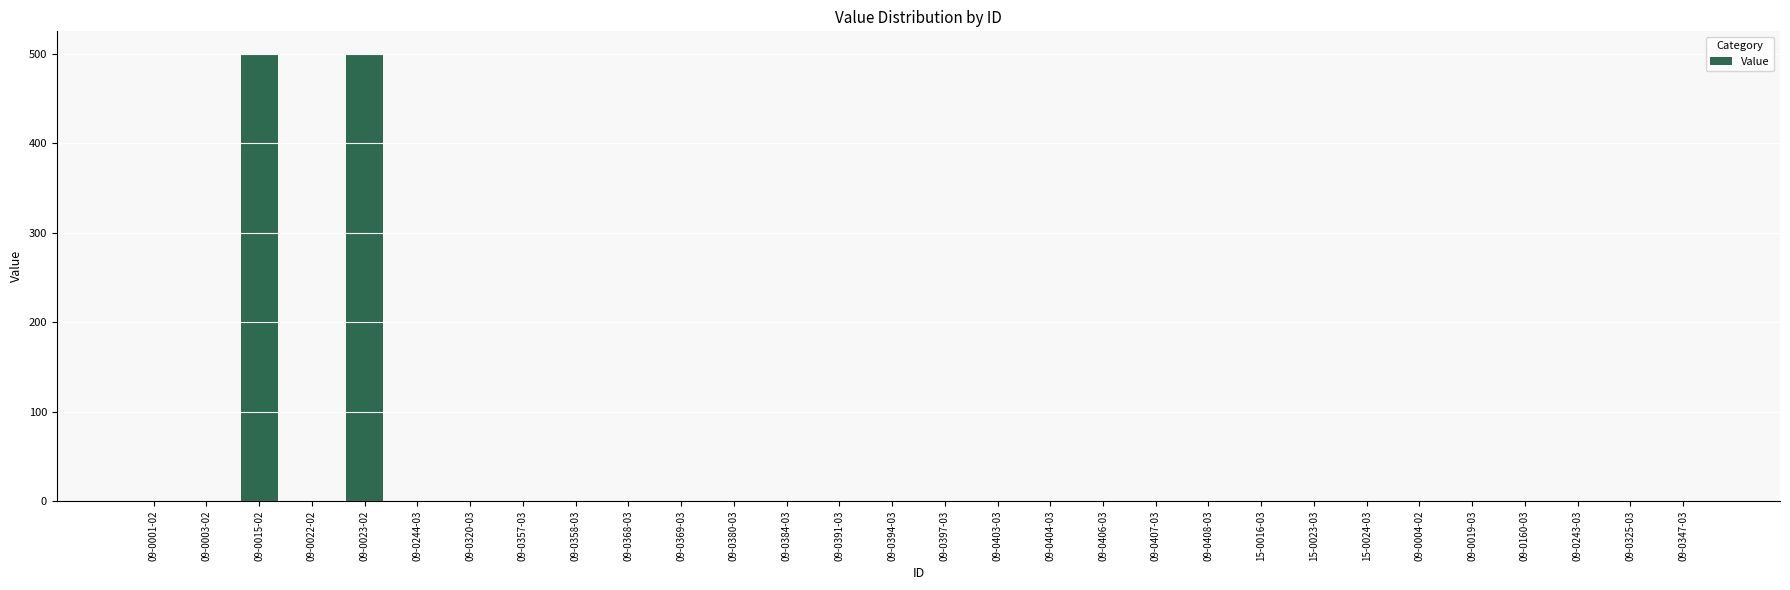

Count the number of data series in this chart.

1